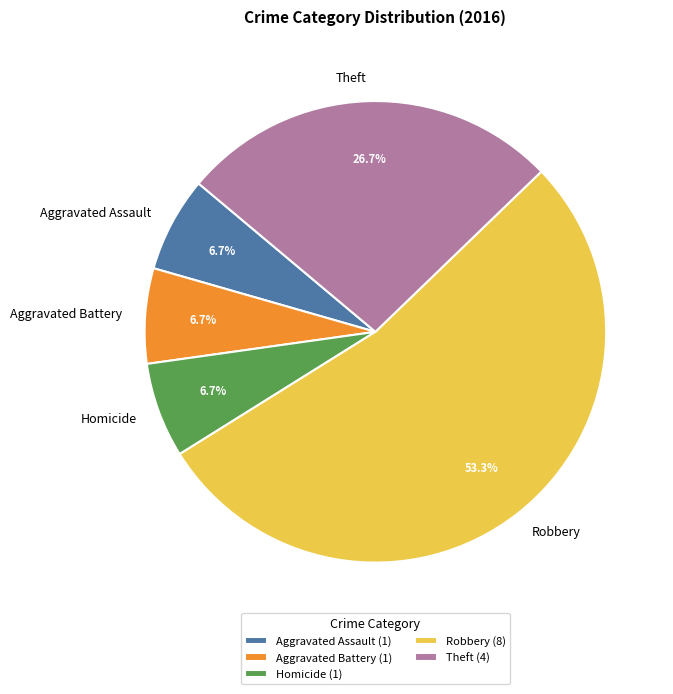

Does Aggravated Battery account for over 50% of the chart?

No